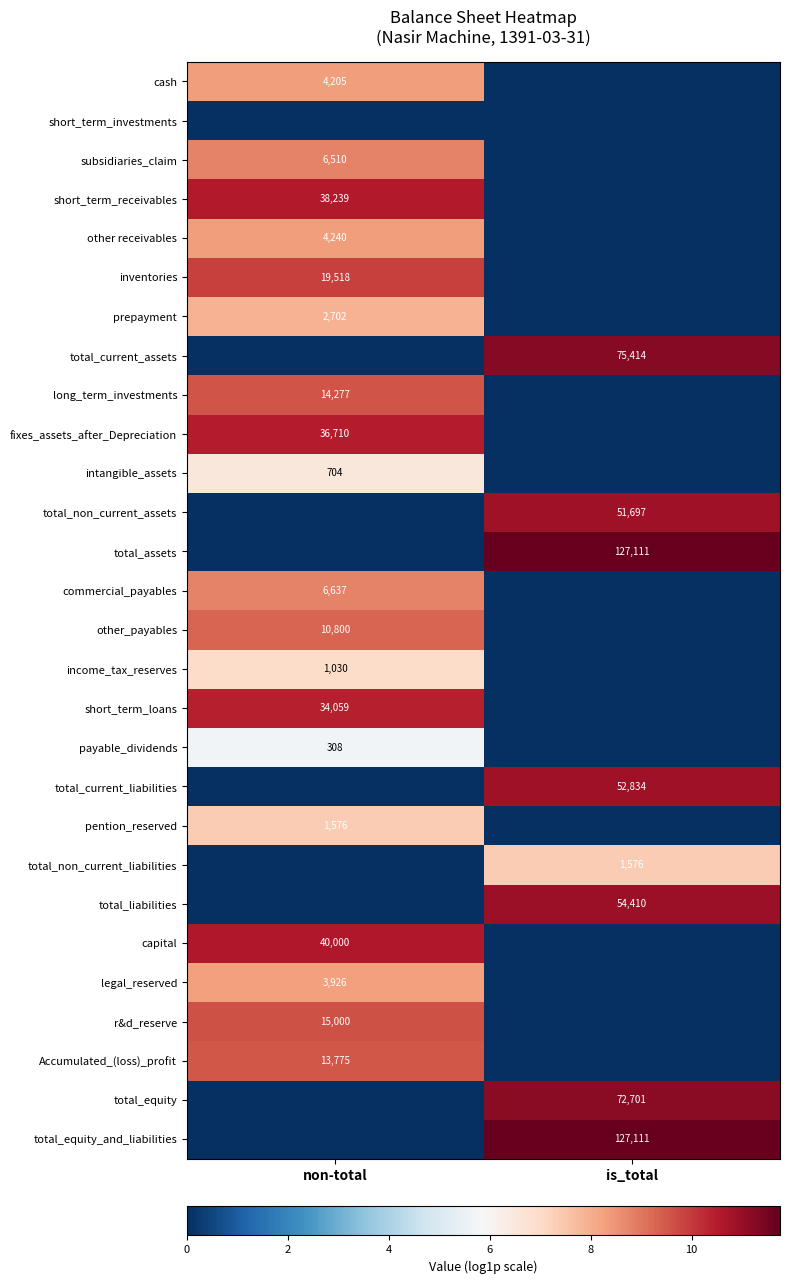

The value of total_current_liabilities at is_total is 92746. True or false?

False